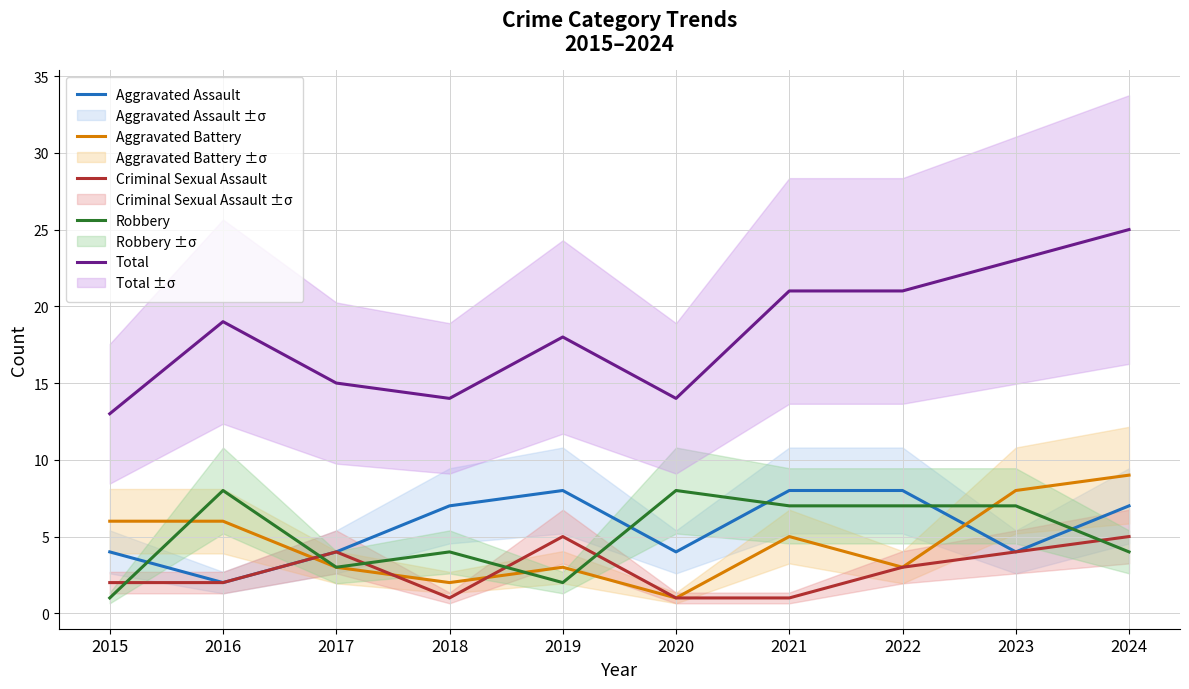

Reading left to right, extract all data points from this chart.

Aggravated Assault: 4	2	4	7	8	4	8	8	4	7
Aggravated Battery: 6	6	3	2	3	1	5	3	8	9
Criminal Sexual Assault: 2	2	4	1	5	1	1	3	4	5
Robbery: 1	8	3	4	2	8	7	7	7	4
Total: 13	19	15	14	18	14	21	21	23	25